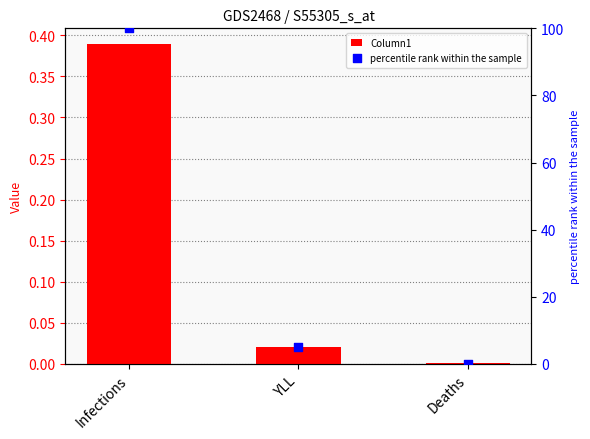

Which series has the largest total across all categories?

percentile rank within the sample